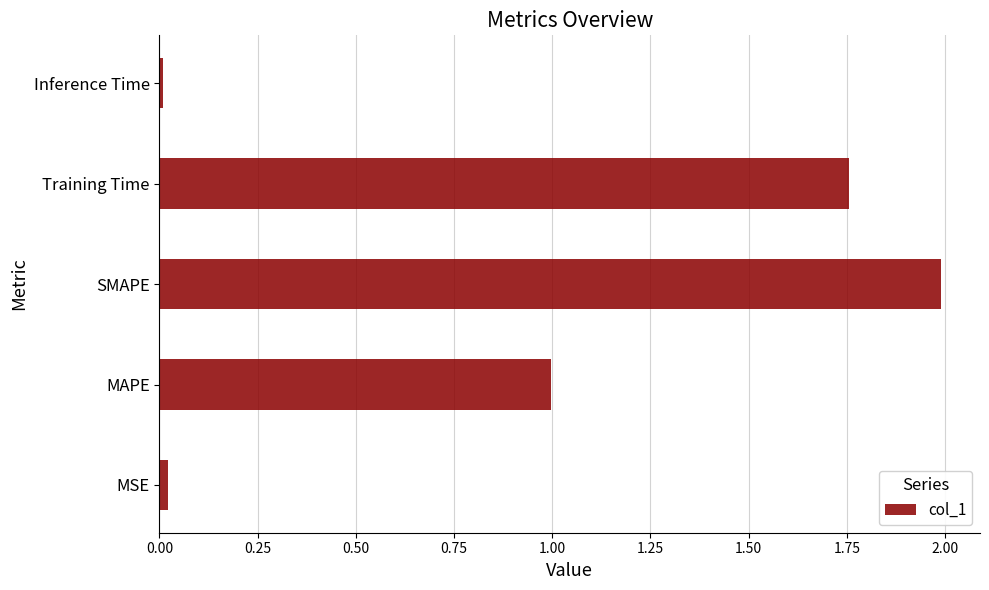

What is the sum of all values?

4.8